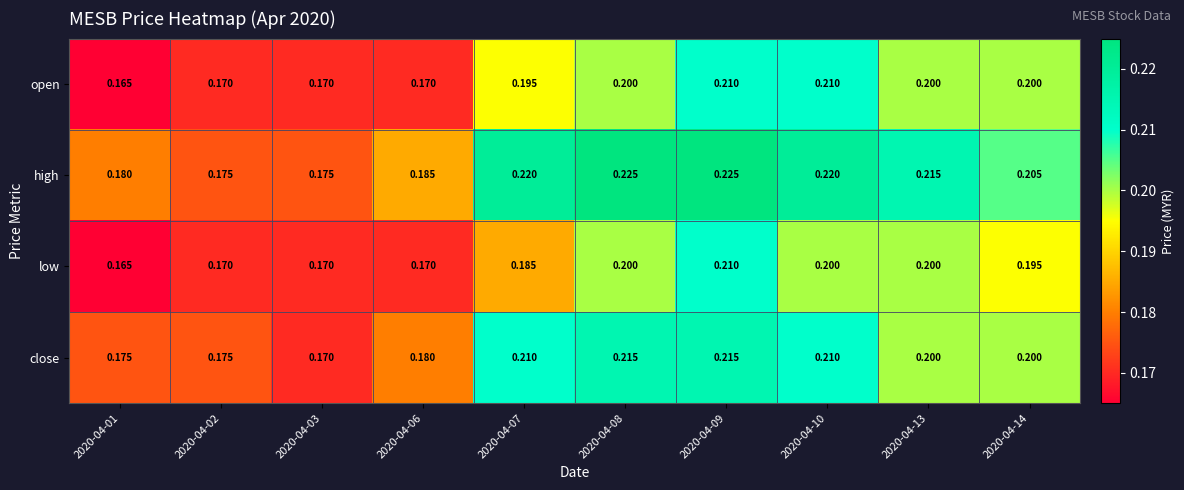

Which series has the widest spread of values?

high